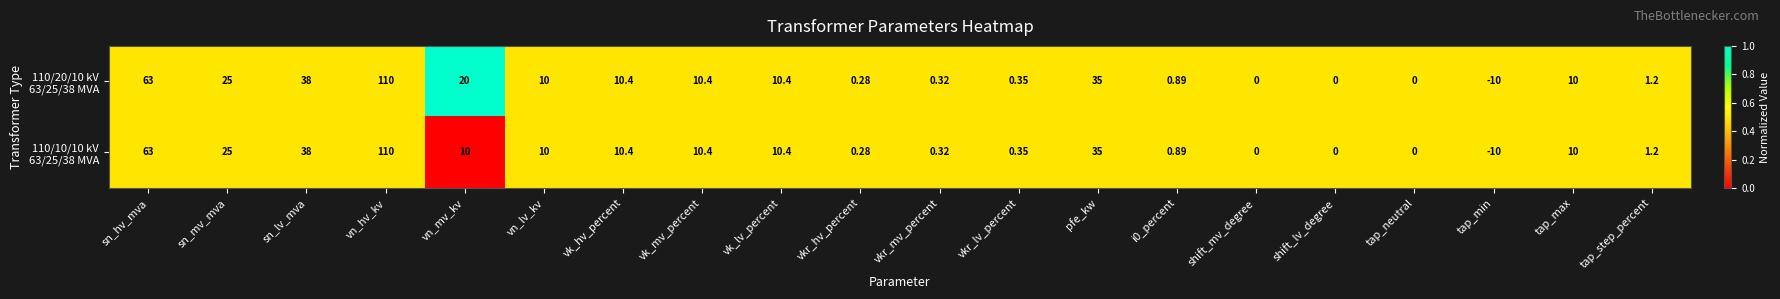

Which category has the highest value across all series?

vn_hv_kv